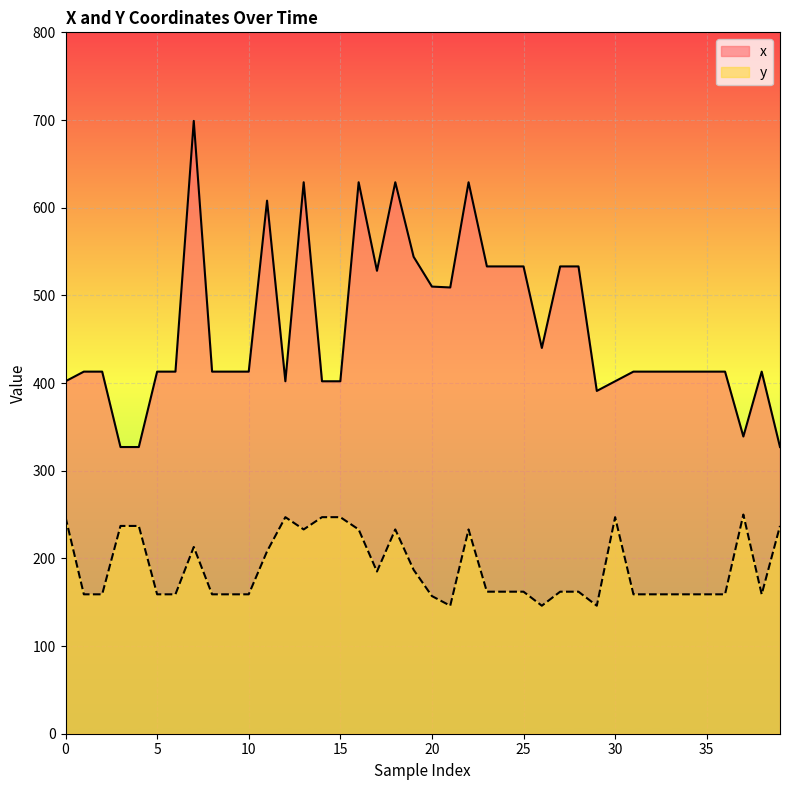

True or false: x and y intersect in this chart.

False